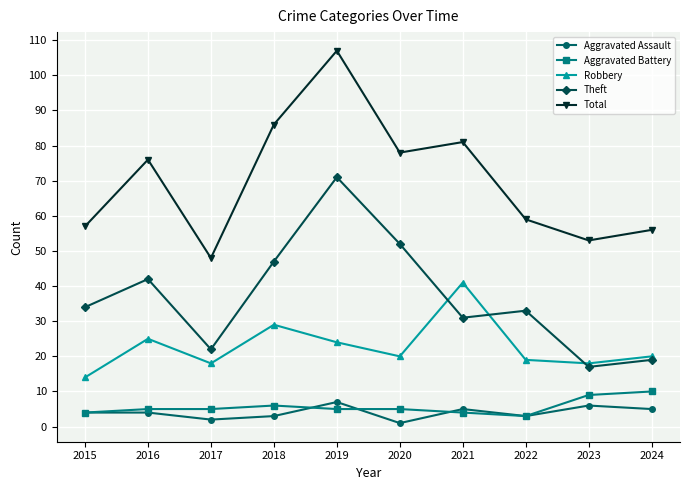

True or false: Robbery and Aggravated Assault cross at least once.

False